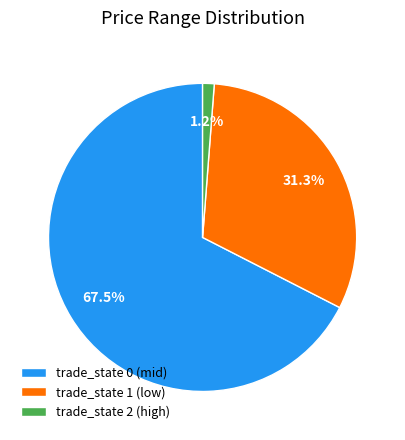

How many slices are in this pie chart?

3